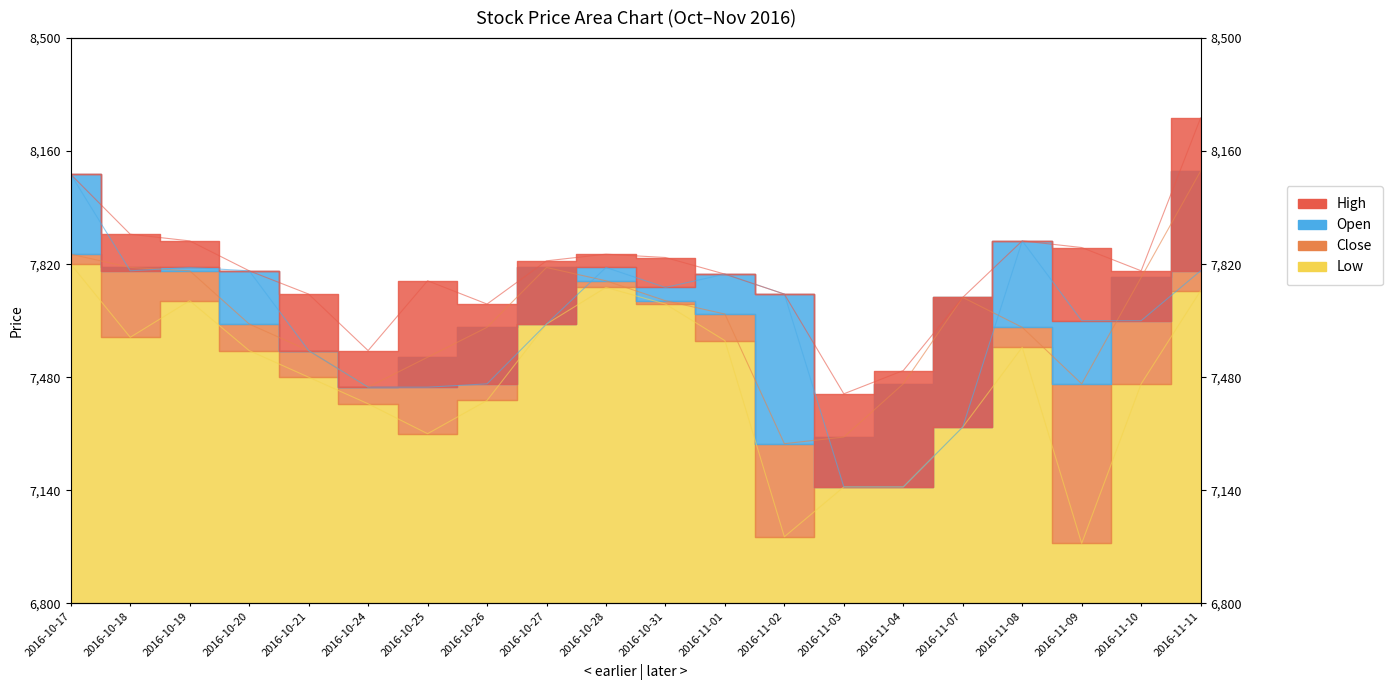

At which label does High first exceed 7800?

2016-10-17